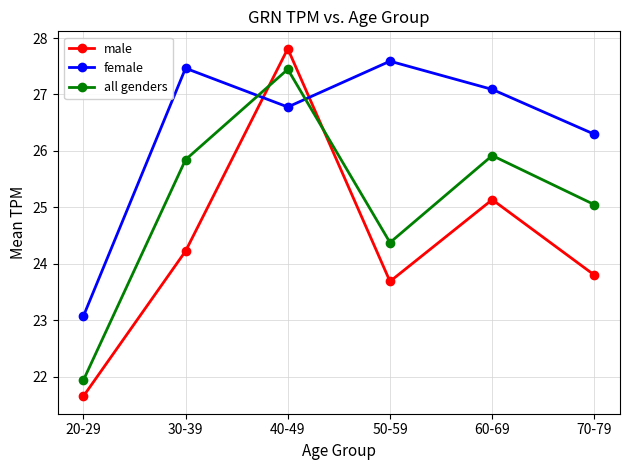

What is the spread (max minus min) of values at 70-79?

2.5